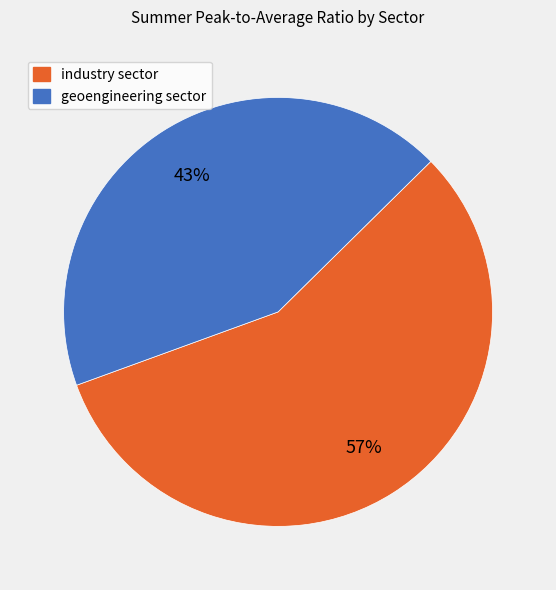

How many segments does this pie chart have?

2